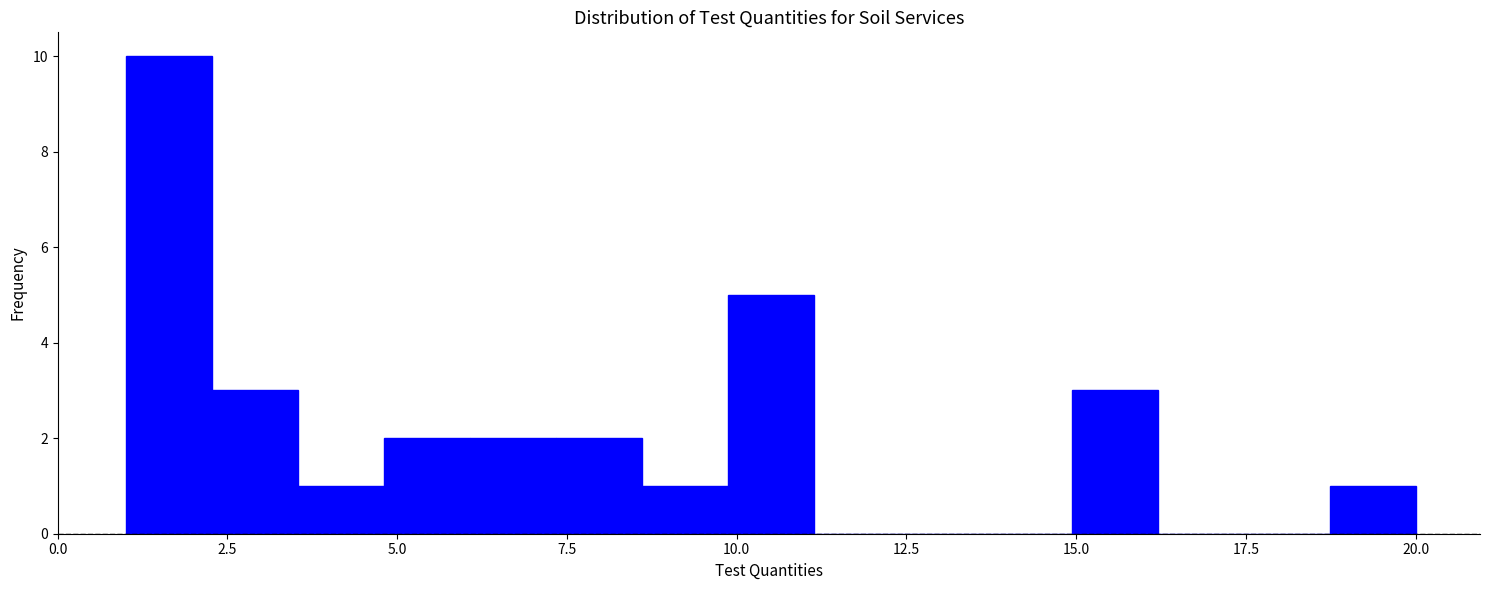

Read against the x-axis, roughly where is the centre of the tallest bar?

1.5